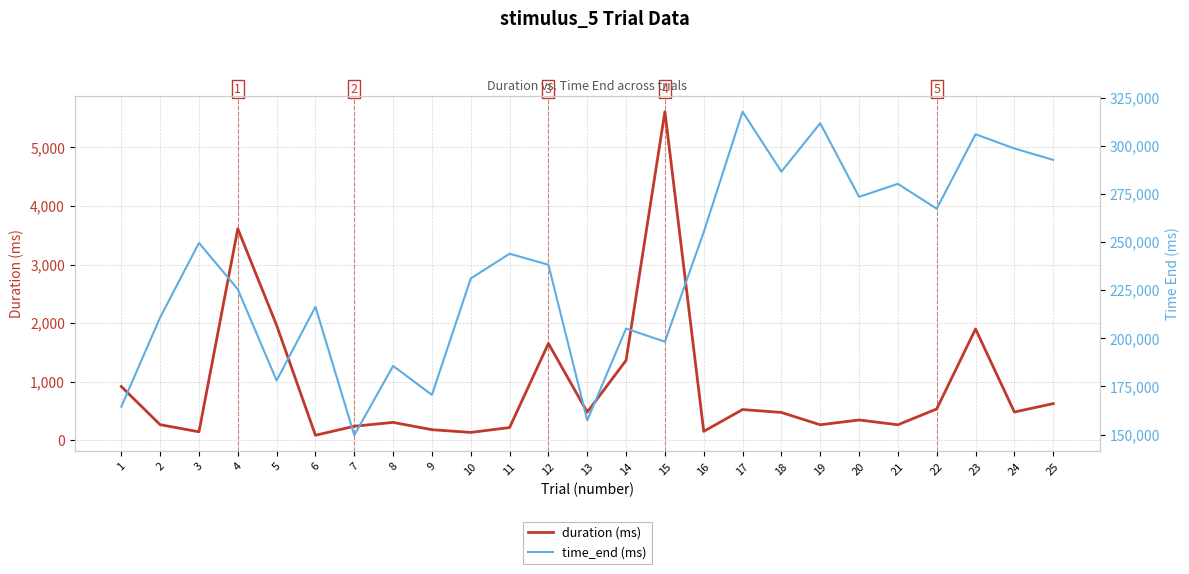

Reading right to left, transcribe all the data shown in this chart.

duration (ms): 25=626.0	24=482.7	23=1901.0	22=535.2	21=265.1	20=347.1	19=264.8	18=475.5	17=525.2	16=152.5	15=5610.8	14=1365.0	13=481.0	12=1653.8	11=217.5	10=134.6	9=181.1	8=306.0	7=239.9	6=86.2	5=1963.3	4=3612.3	3=145.1	2=266.6	1=917.7
time_end (ms): 25=292749.3	24=298686.9	23=306064.5	22=267367.2	21=280292.4	20=273509.0	19=311794.2	18=286636.0	17=317794.3	16=255217.5	15=198250.4	14=205096.2	13=157424.6	12=238247.9	11=243976.1	10=231121.1	9=170614.8	8=185661.4	7=149636.2	6=216421.4	5=178068.4	4=225517.8	3=249587.4	2=210853.5	1=164487.8